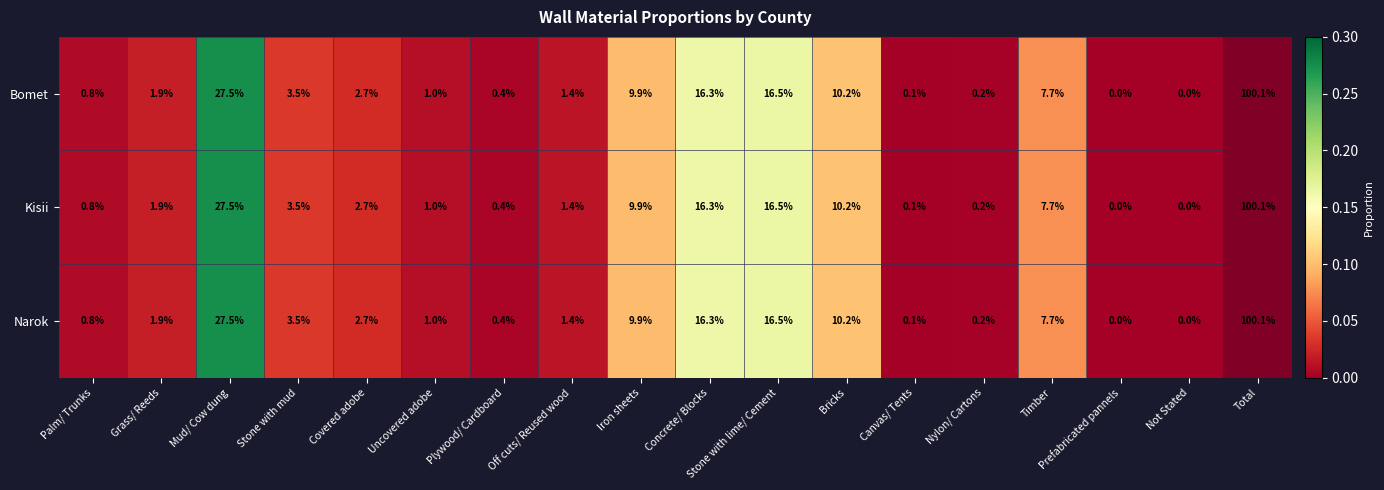

What is the total value across all series at Plywood/ Cardboard?

1.2